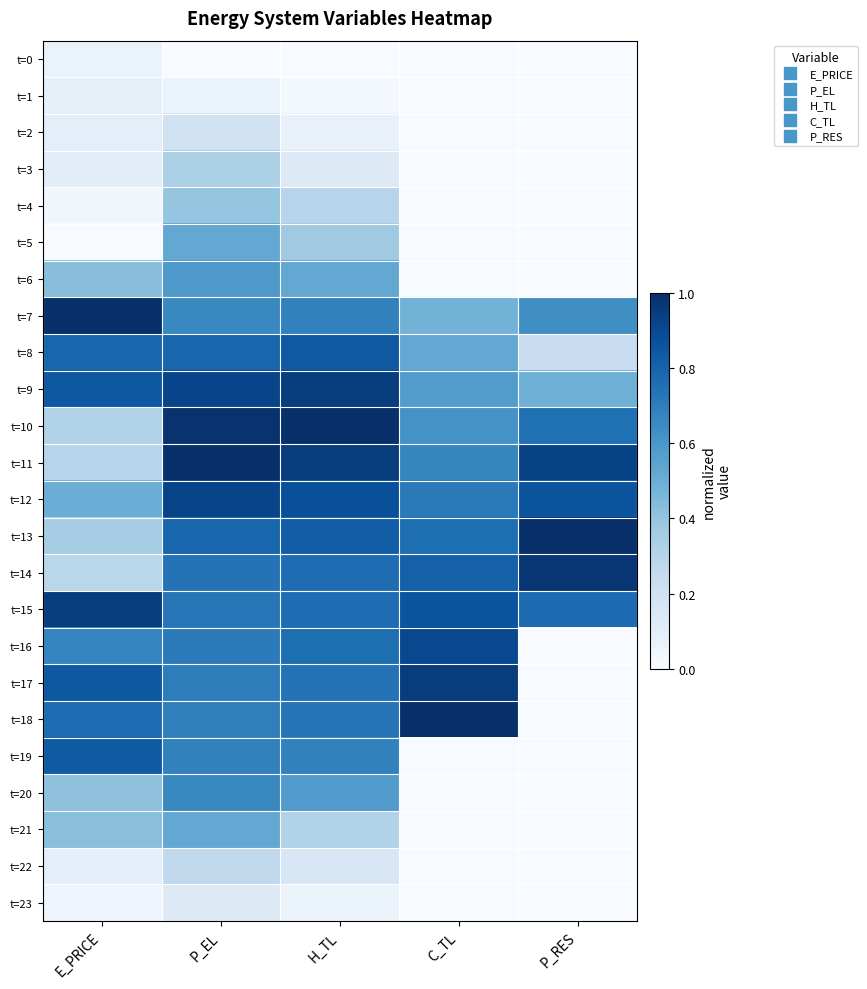

What is the spread (max minus min) of values at H_TL?

1.0